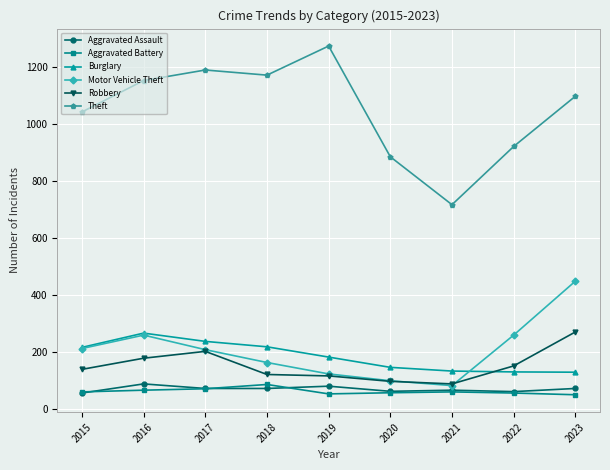

True or false: Burglary and Aggravated Battery intersect in this chart.

False